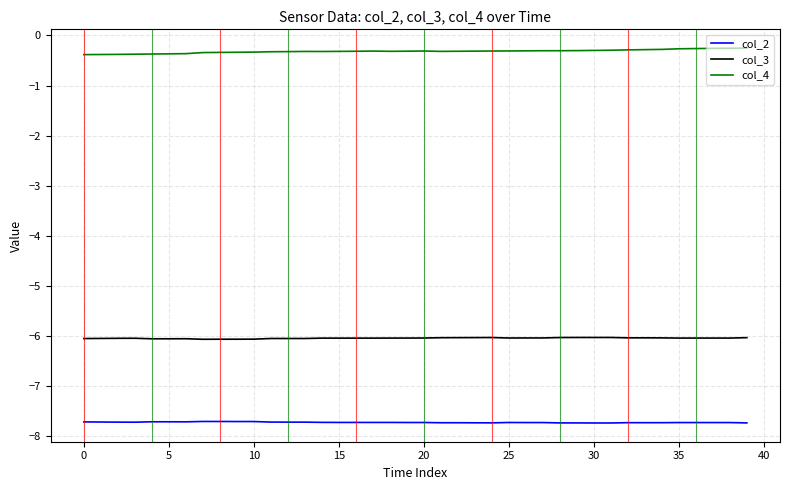

True or false: col_2 and col_4 cross at least once.

False